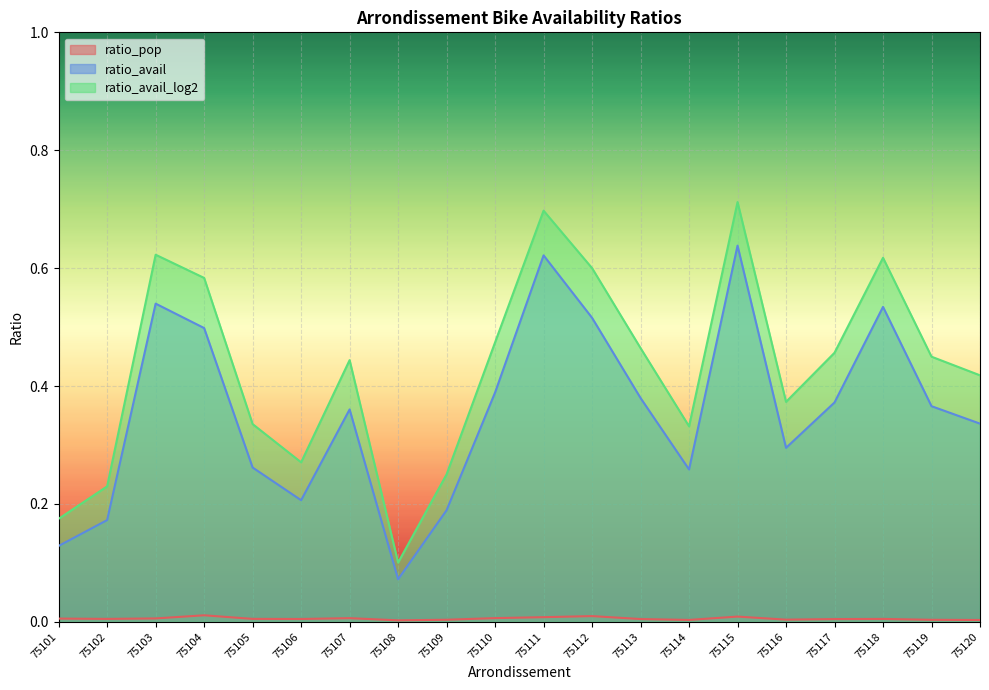

How many categories are shown in the chart?

20